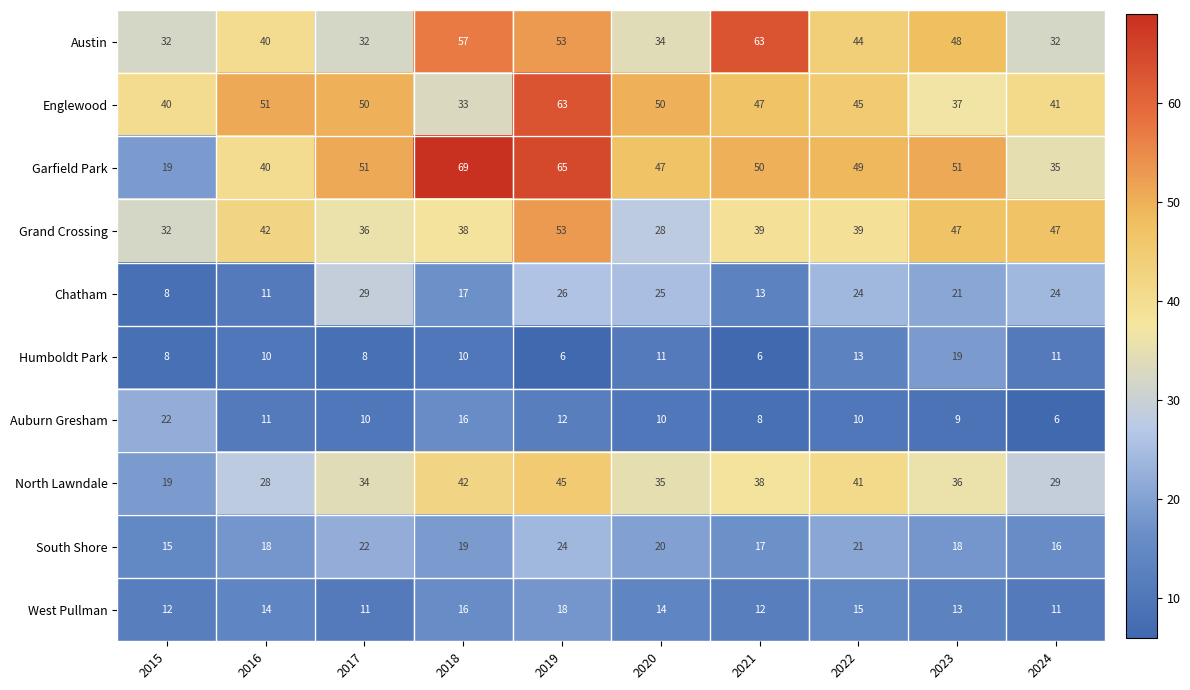

What is the maximum value shown in the chart?

69